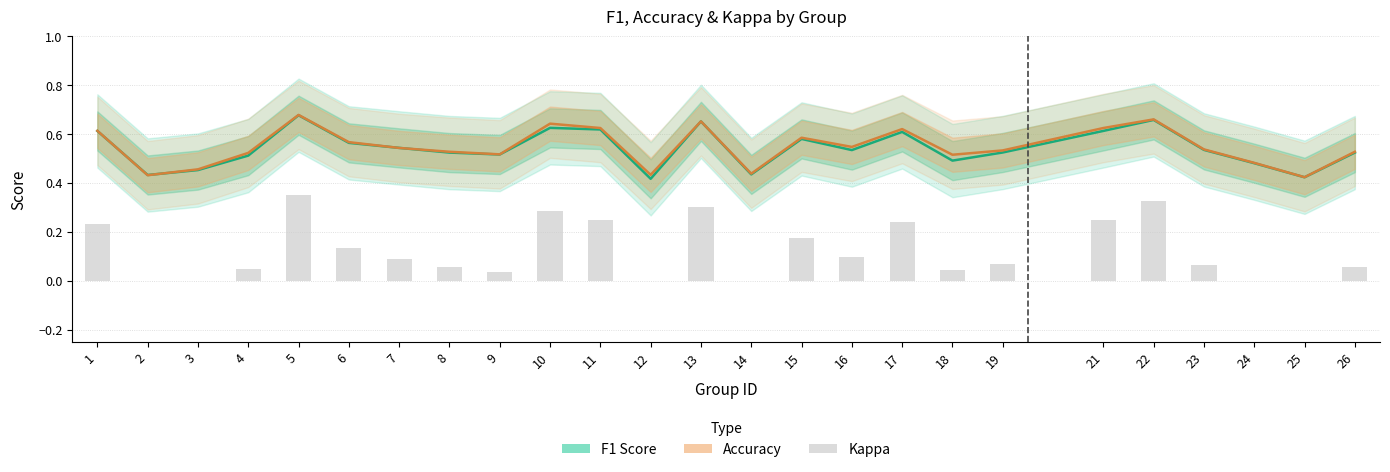

Reading left to right, extract all data points from this chart.

f1: 0.6	0.4	0.5	0.5	0.7	0.6	0.5	0.5	0.5	0.6	0.6	0.4	0.7	0.4	0.6	0.5	0.6	0.5	0.5	0.6	0.7	0.5	0.5	0.4	0.5
accuracy: 0.6	0.4	0.5	0.5	0.7	0.6	0.5	0.5	0.5	0.6	0.6	0.4	0.7	0.4	0.6	0.5	0.6	0.5	0.5	0.6	0.7	0.5	0.5	0.4	0.5
kappa: 0.2	0.0	0.0	0.0	0.4	0.1	0.1	0.1	0.0	0.3	0.2	0.0	0.3	0.0	0.2	0.1	0.2	0.0	0.1	0.2	0.3	0.1	0.0	0.0	0.1